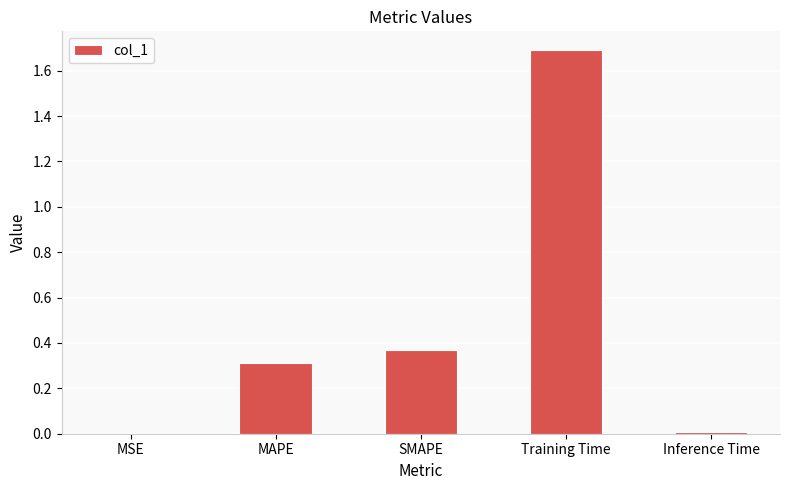

Which label corresponds to the largest value in the chart?

Training Time